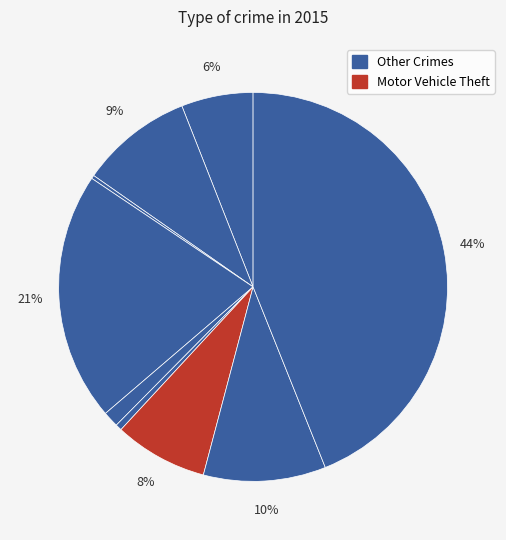

Does any single category account for the majority?

No